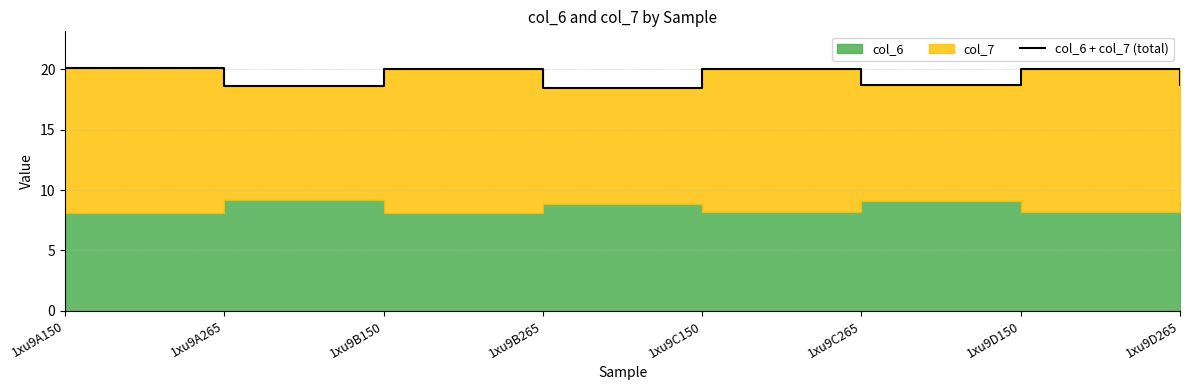

Reading right to left, extract all data points from this chart.

1xu9D265=18.7	1xu9D150=20.0	1xu9C265=18.7	1xu9C150=20.0	1xu9B265=18.4	1xu9B150=20.0	1xu9A265=18.6	1xu9A150=20.1